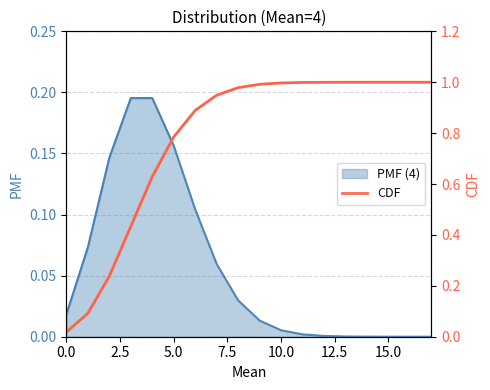

What is the approximate value at 9?

1.0